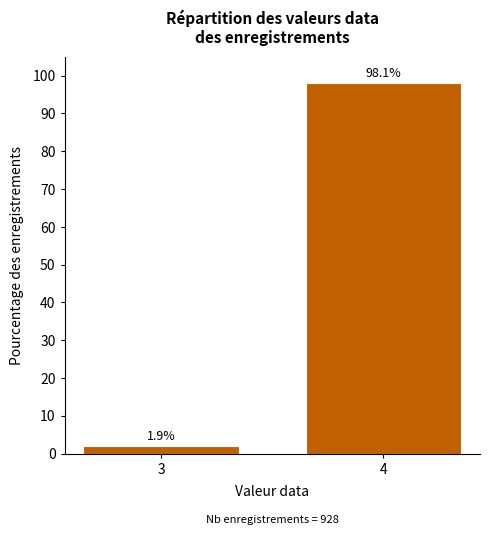

Reading left to right, list all the values displayed in this chart.

1.9	98.1